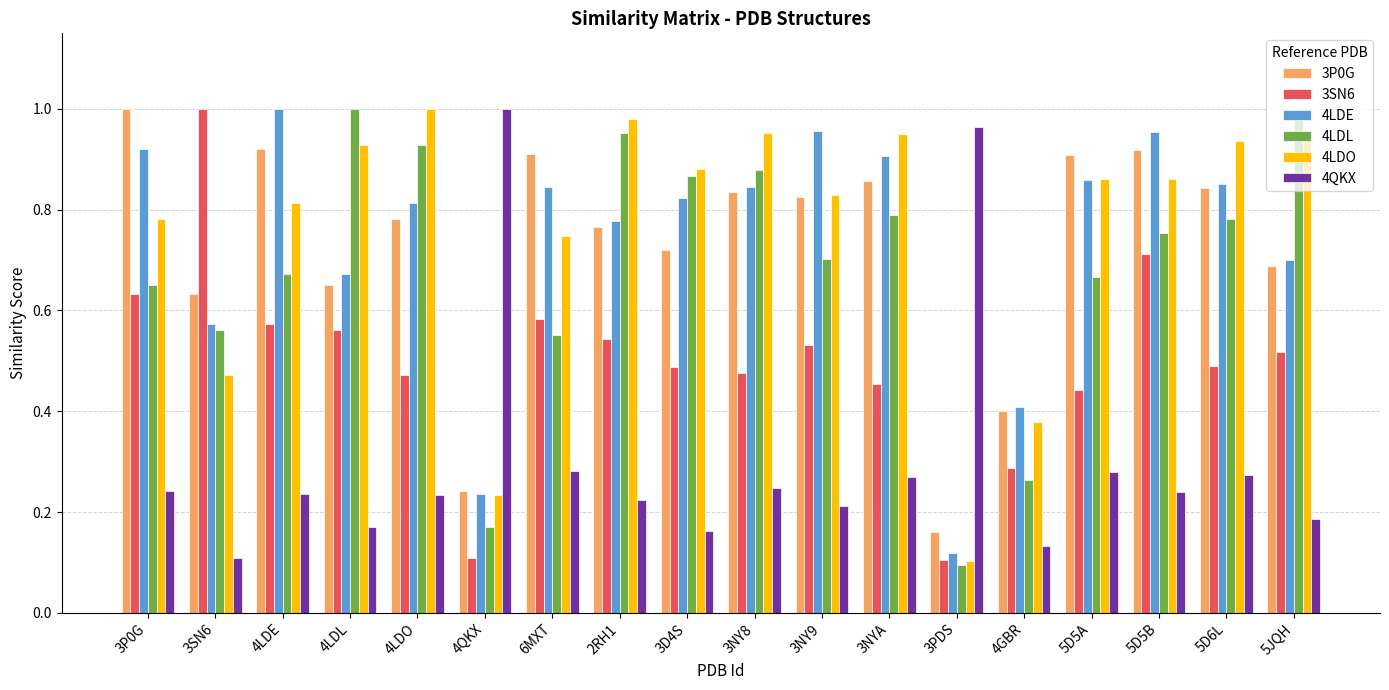

The value of 3P0G at 4GBR is 0.1. True or false?

False